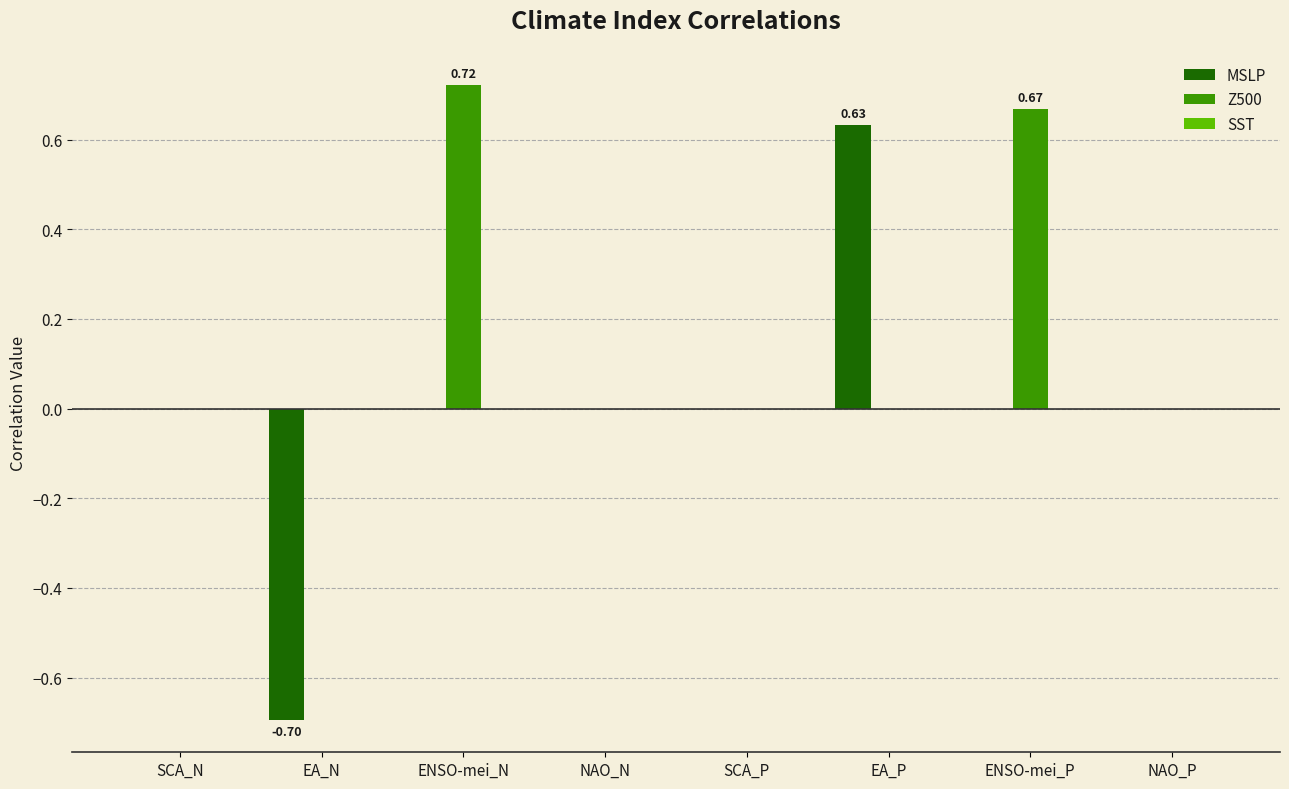

Which series has the widest spread of values?

MSLP